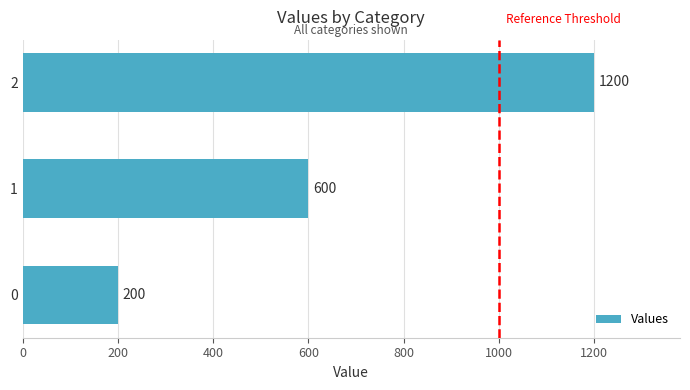

List the labels in order of value, largest first.

2, 1, 0